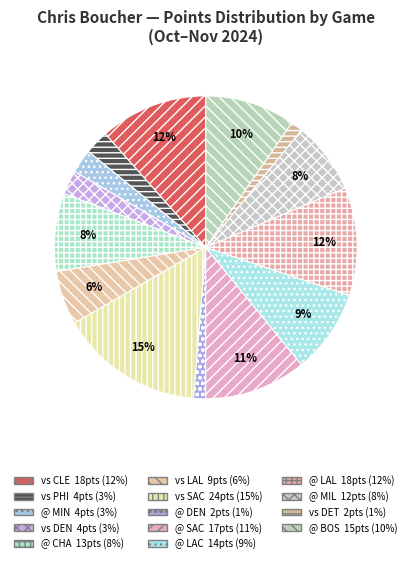

Count the number of slices in the pie.

14